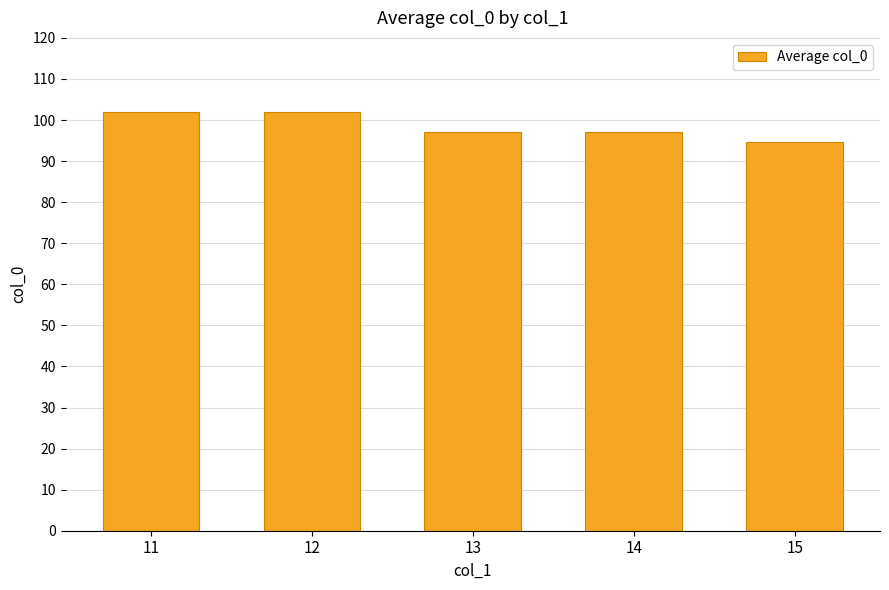

What is the value of the 5th bar from the left?

94.6